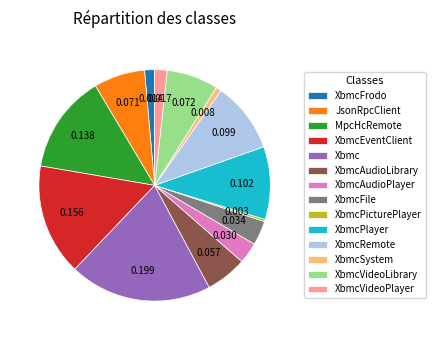

Which category has the biggest portion of the pie?

Xbmc